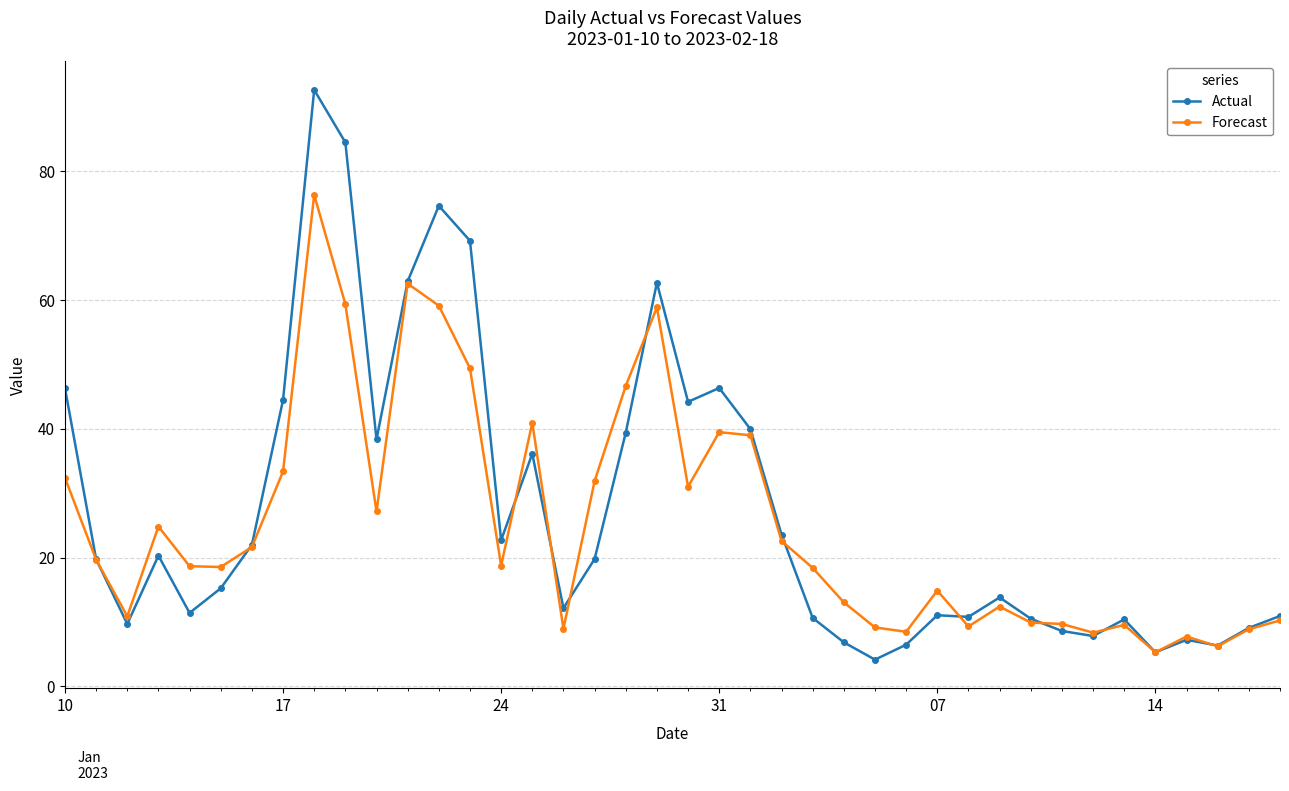

What is the value of the Forecast point at the 37th from the left?

7.7